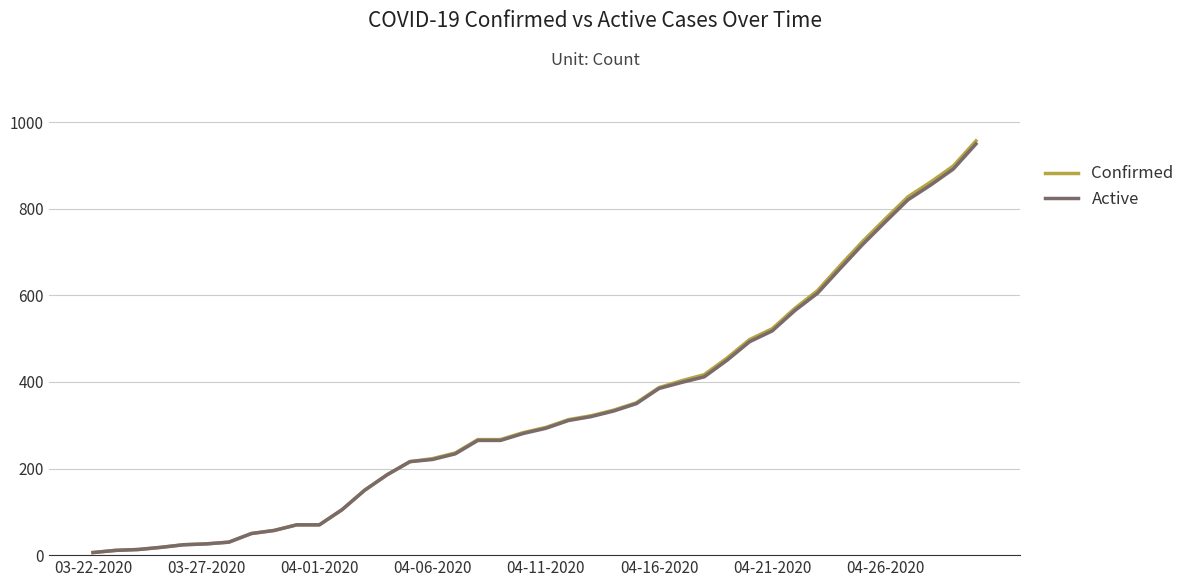

Which series has the widest spread of values?

Confirmed